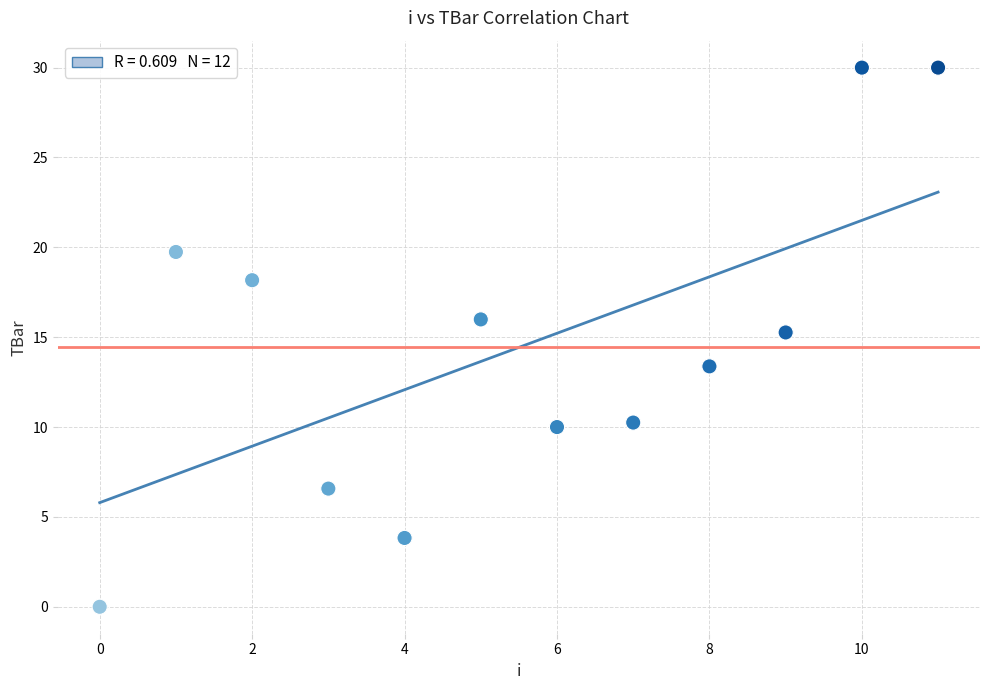

What is the average Y value?

14.4